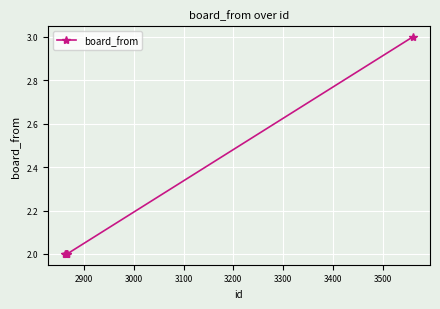

What is the average value?

2